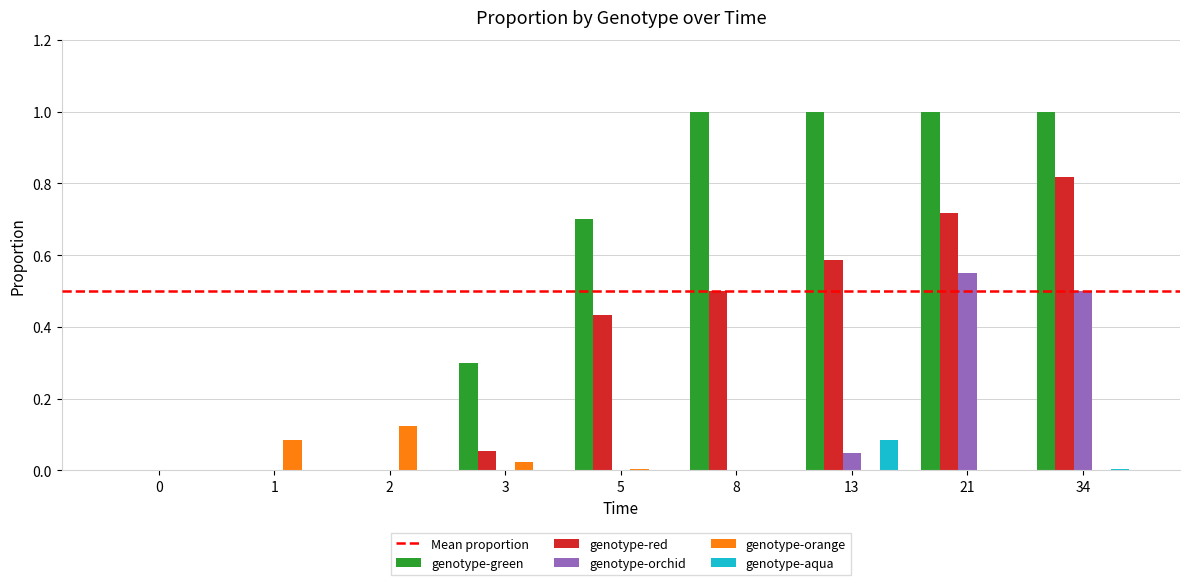

The genotype-green series shows 0.7 at 5. True or false?

True